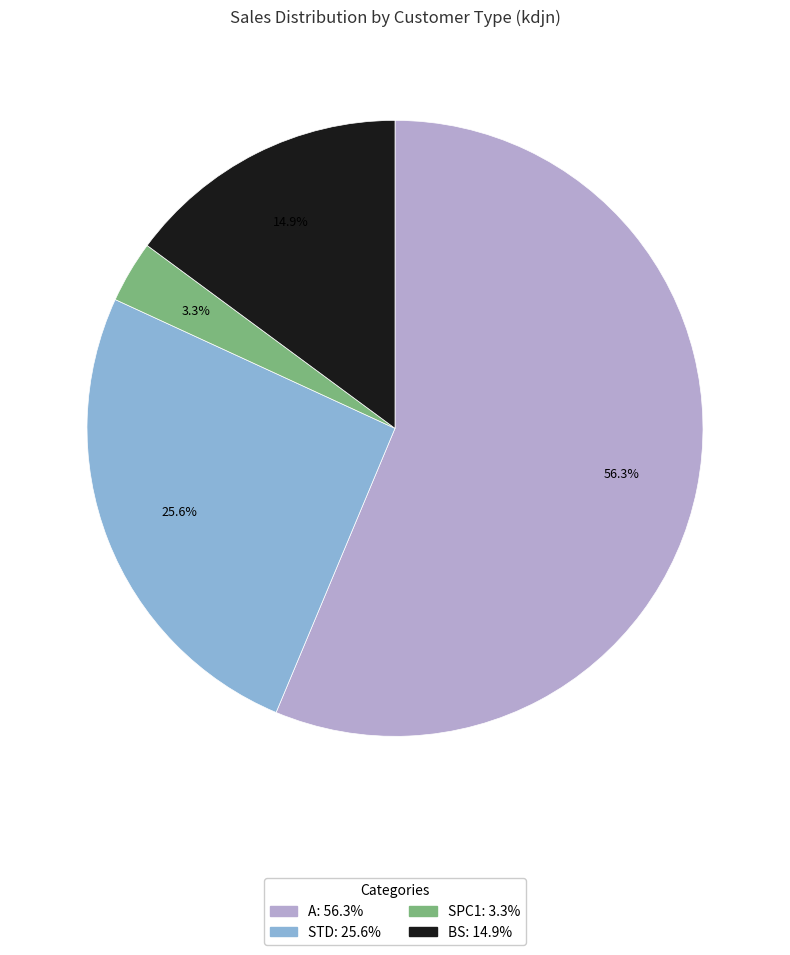

Is there a majority slice in this chart?

Yes